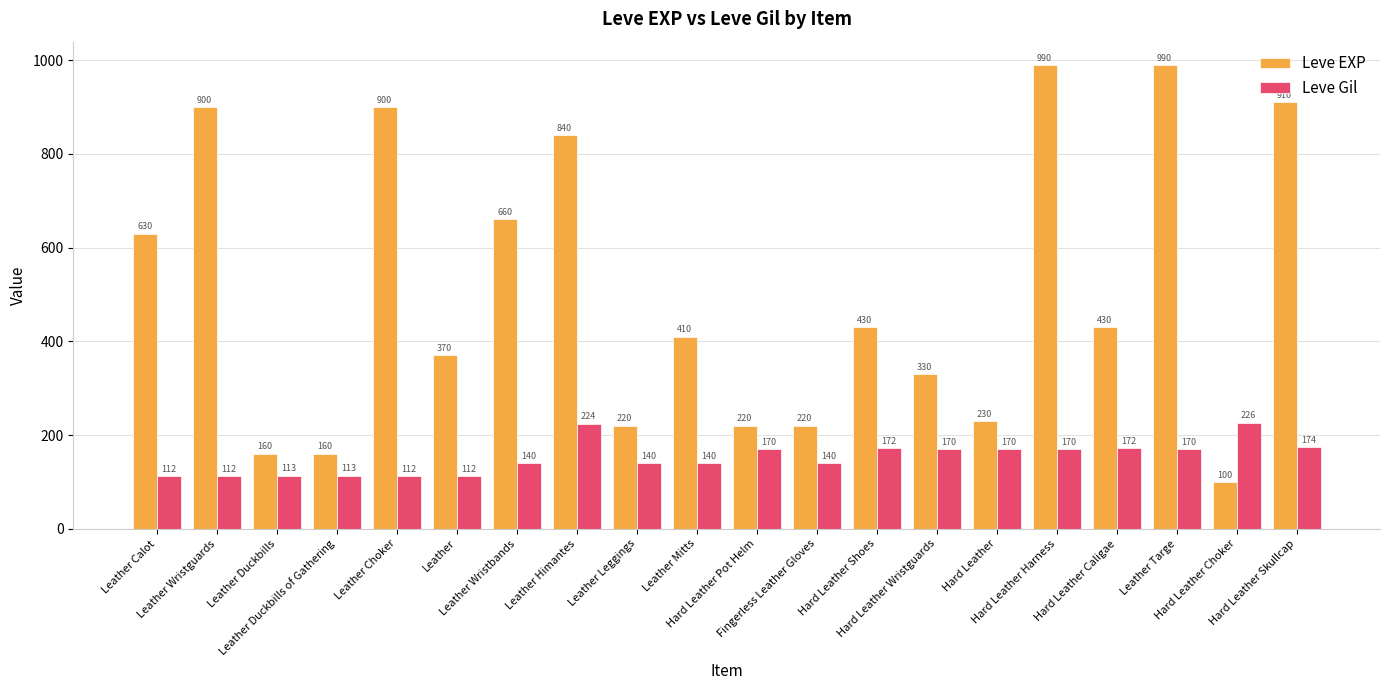

At which label is Leve EXP closest to 545?

Leather Calot